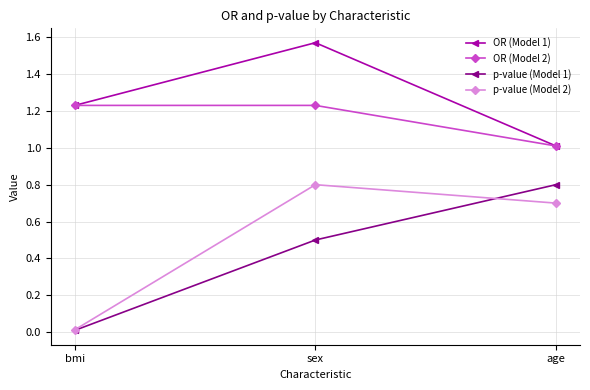

What are all the series names shown in the legend?

OR (Model 1), OR (Model 2), p-value (Model 1), p-value (Model 2)